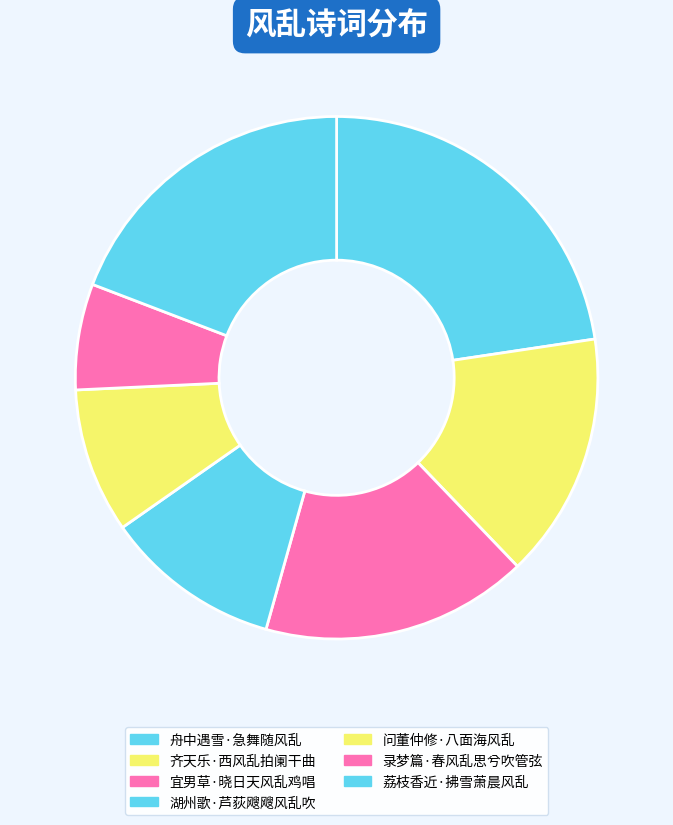

Rank the categories by value from lowest to highest.

录梦篇·春风乱思兮吹管弦, 问董仲修·八面海风乱, 湖州歌·芦荻飕飕风乱吹, 齐天乐·西风乱拍阑干曲, 宜男草·晓日天风乱鸡唱, 荔枝香近·拂雪萧晨风乱, 舟中遇雪·急舞随风乱